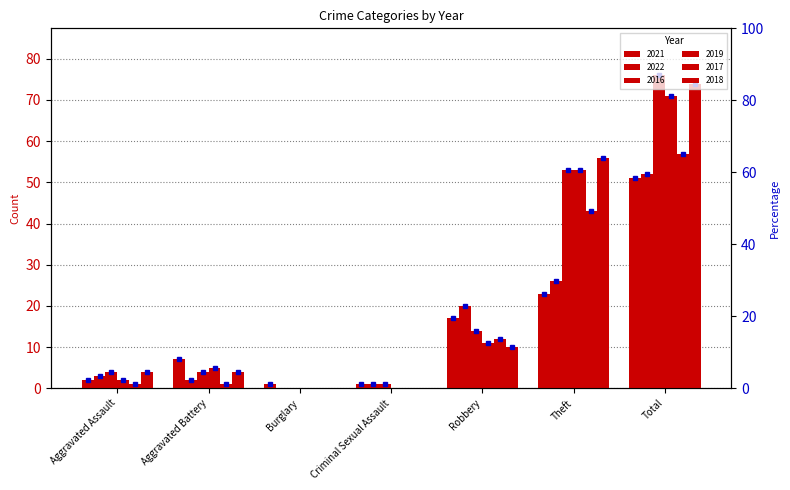

At which label does 2022 first exceed 3?

Robbery